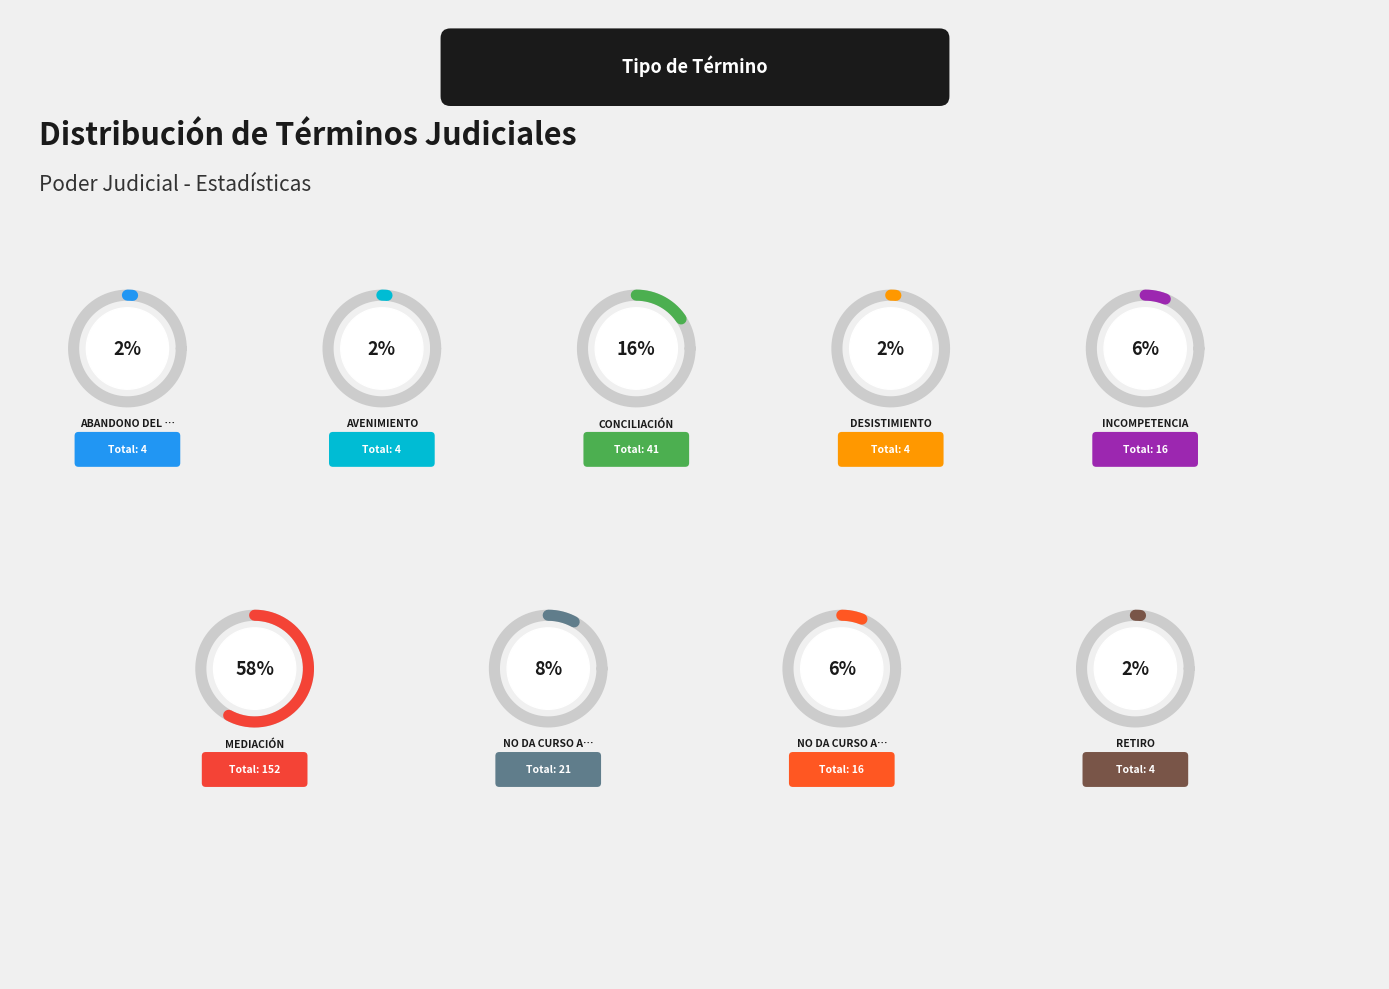

What is the change in value from Abandono Del Procedimiento to No Da Curso A La Demanda?

+17